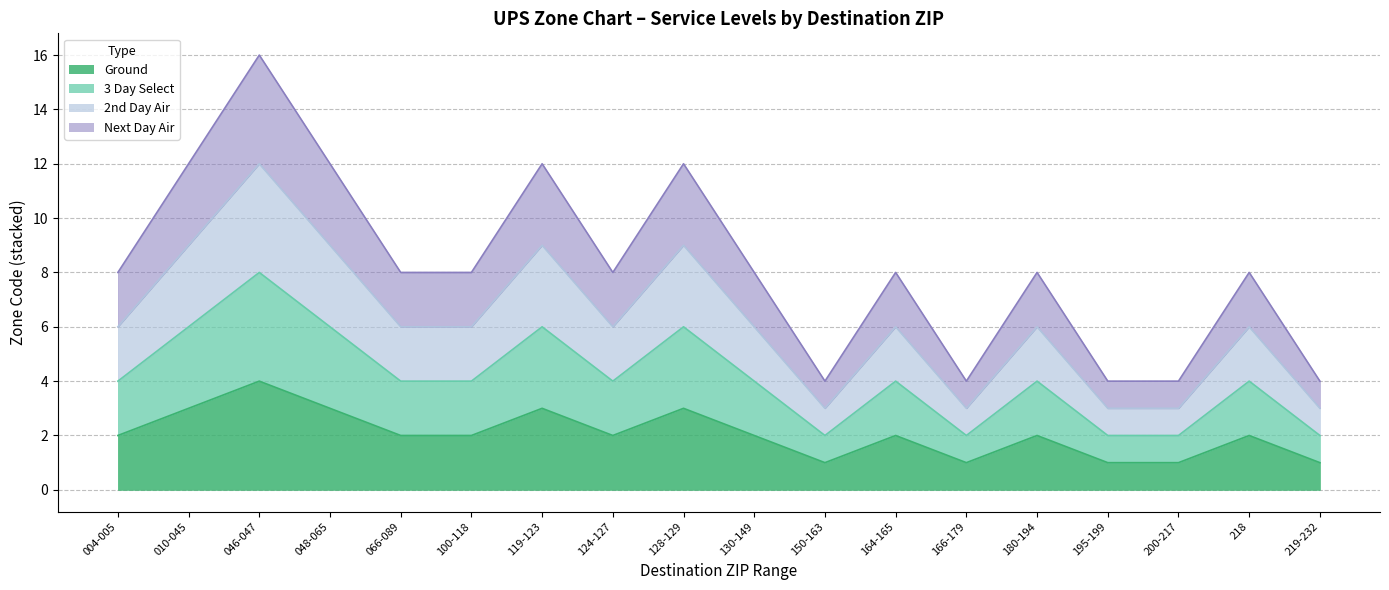

Where does the 3 Day Select series first go above 4?

010-045